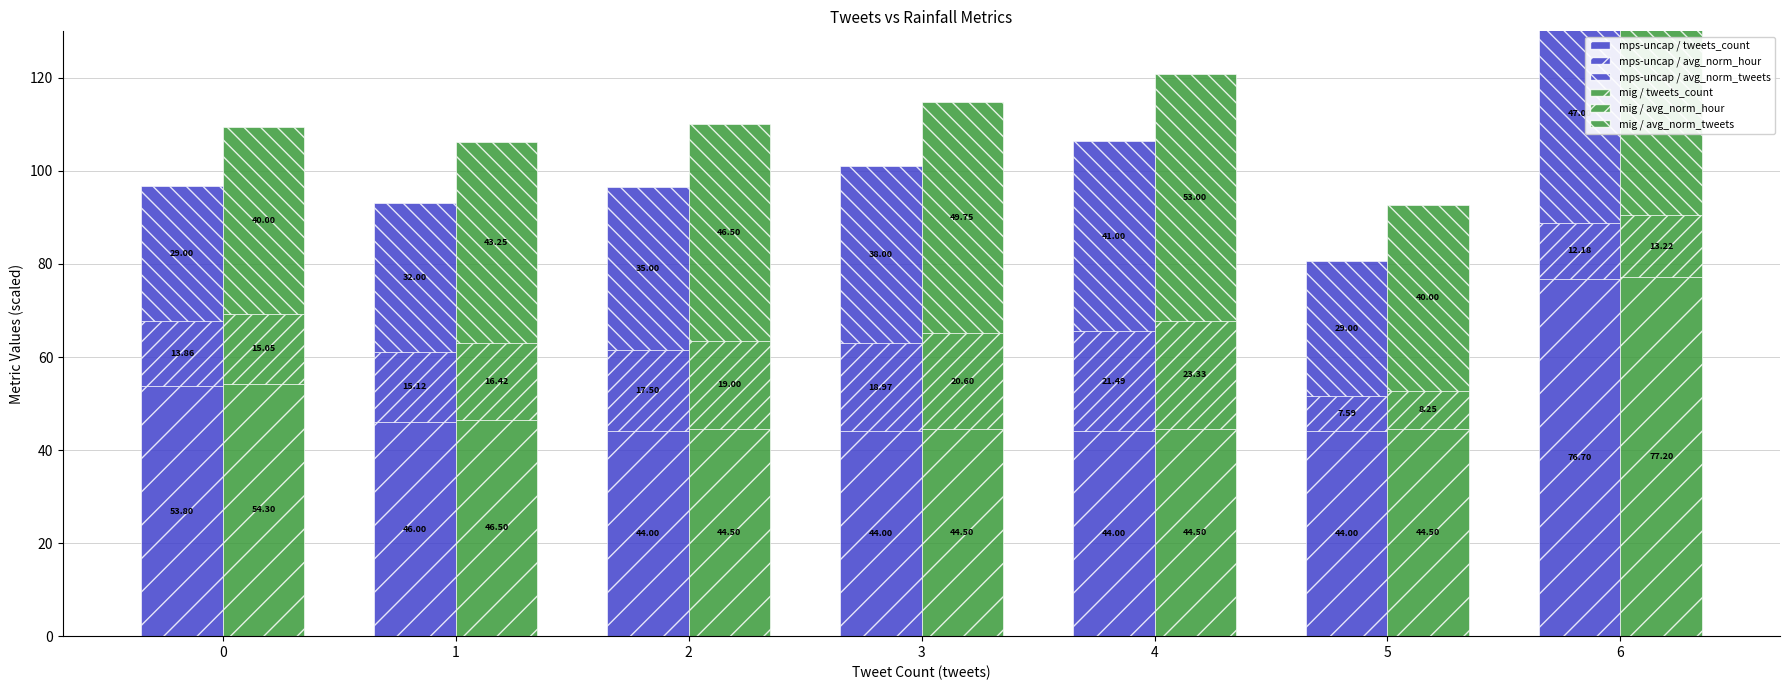

Does the chart contain any negative values?

No